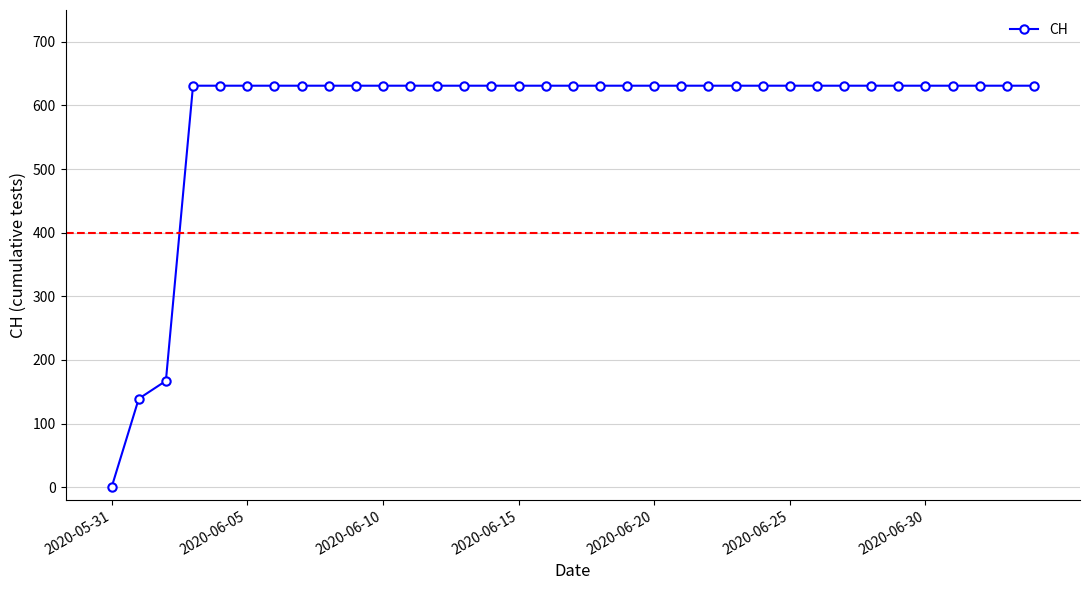

Reading left to right, extract all data points from this chart.

0	139	167	631	631	631	631	631	631	631	631	631	631	631	631	631	631	631	631	631	631	631	631	631	631	631	631	631	631	631	631	631	631	631	631